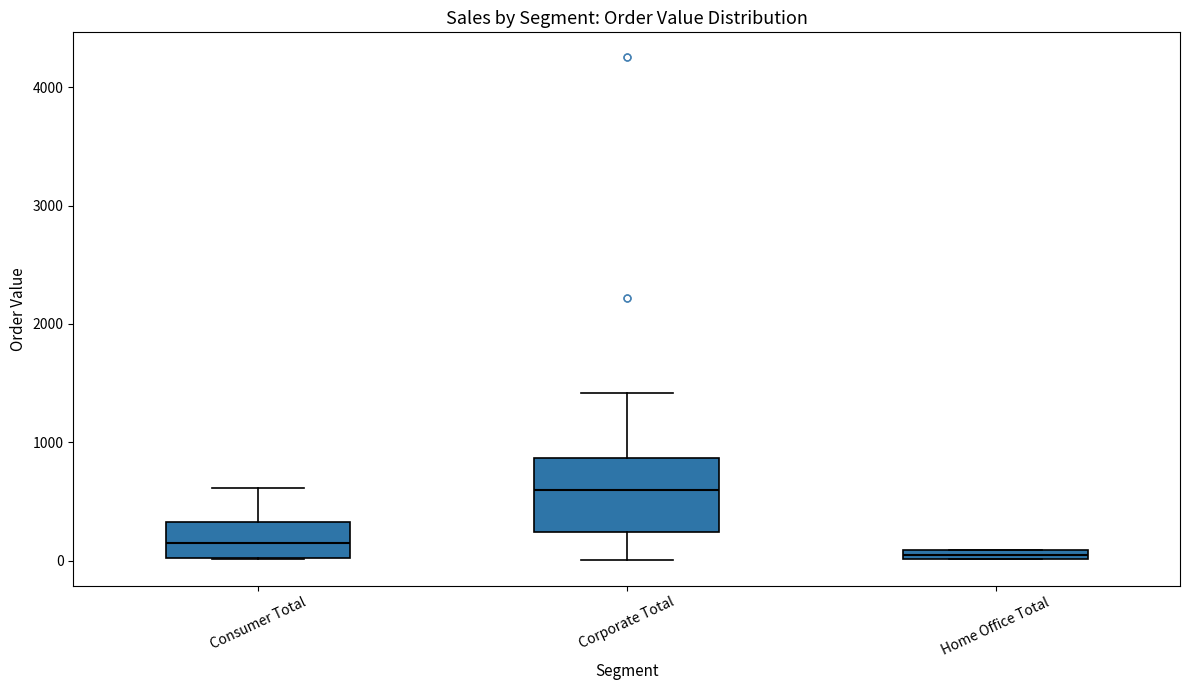

Where does the median line of the box for Consumer Total sit on the y-axis? The values are not printed on the chart, so give them approximately, as read against the axis.

100